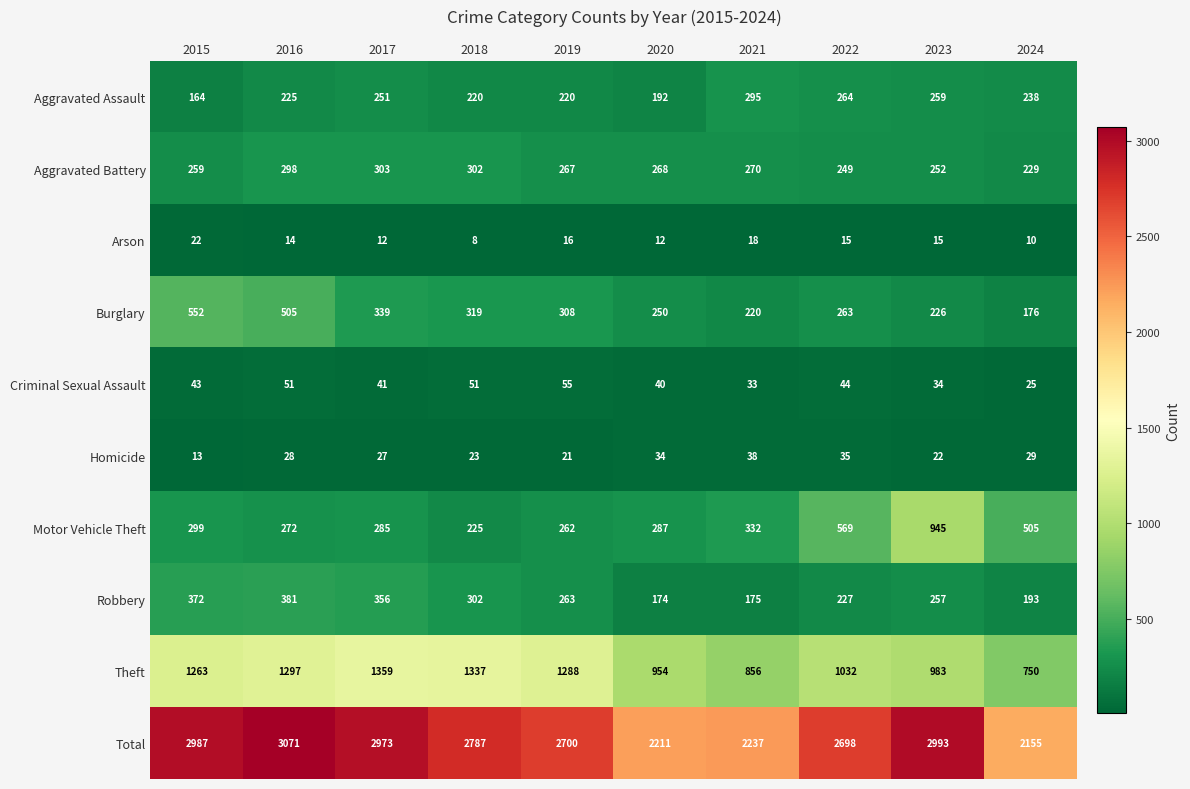

Which series has the widest spread of values?

Total